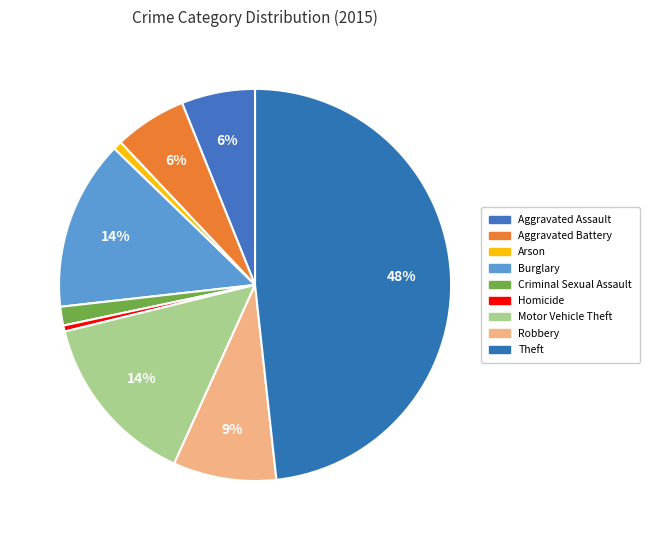

Is there a majority slice in this chart?

No